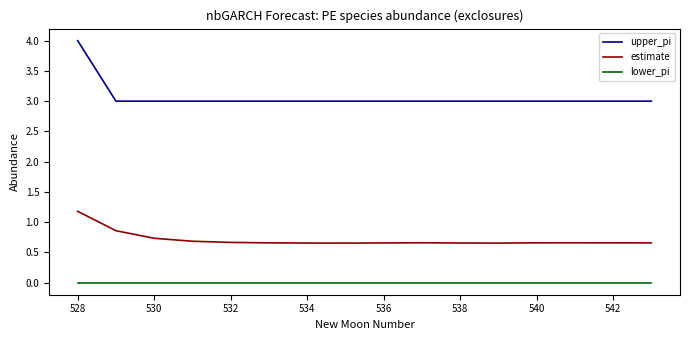

Which series has the largest total across all categories?

upper_pi